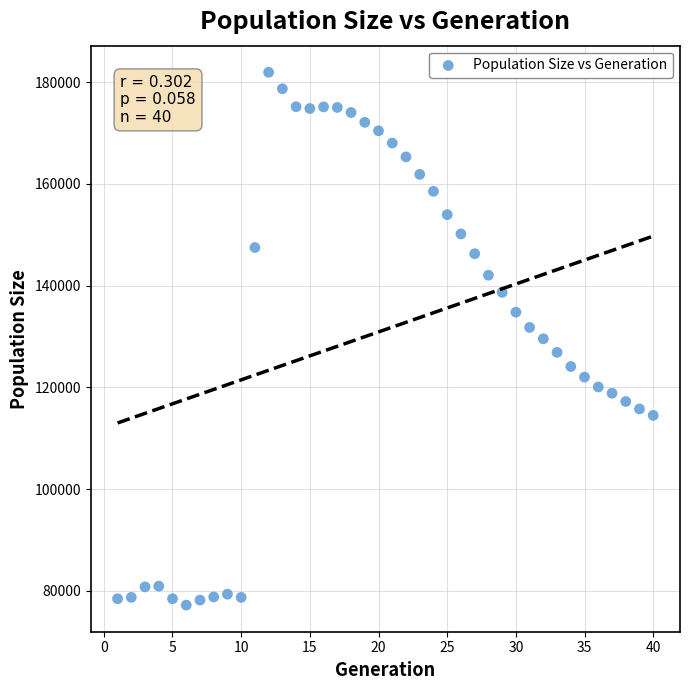

What is the range of Y values (max minus min)?

104747